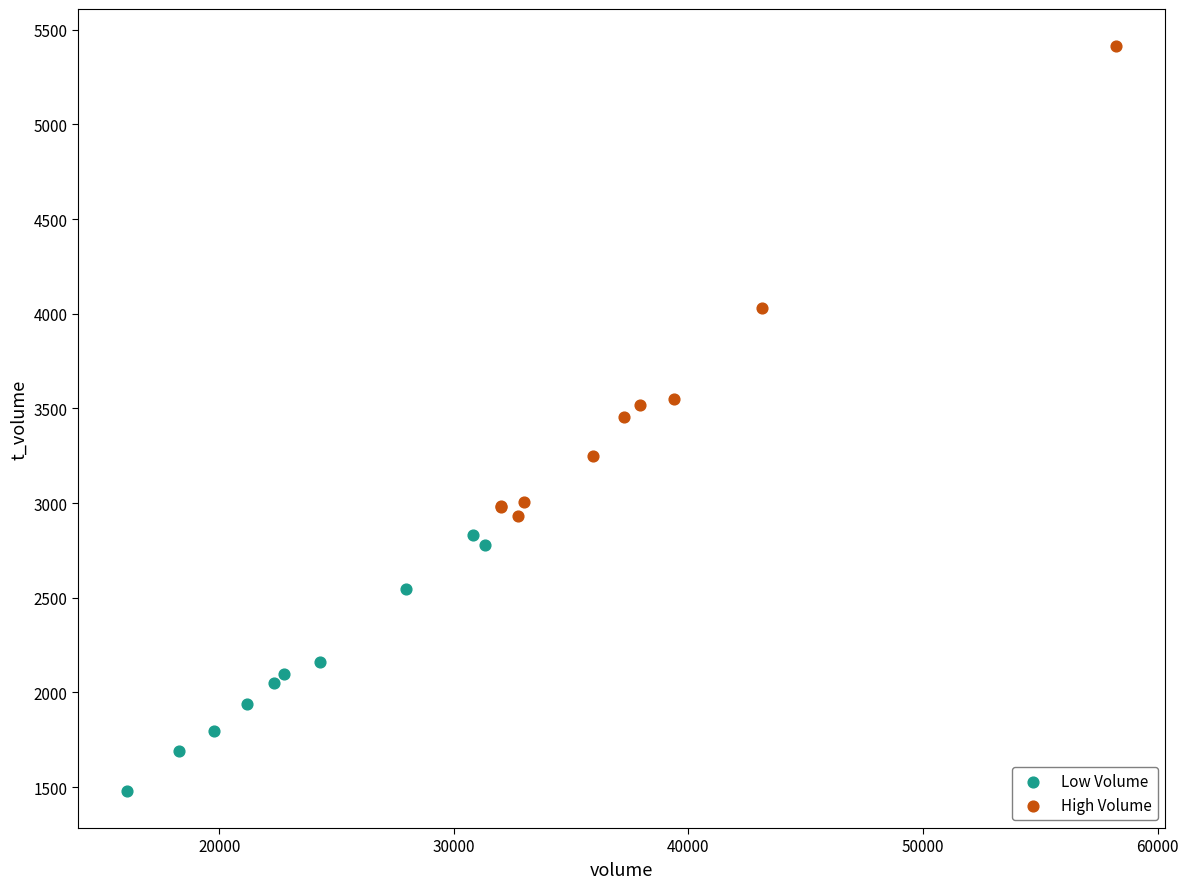

Which series reaches the minimum Y coordinate?

Low Volume